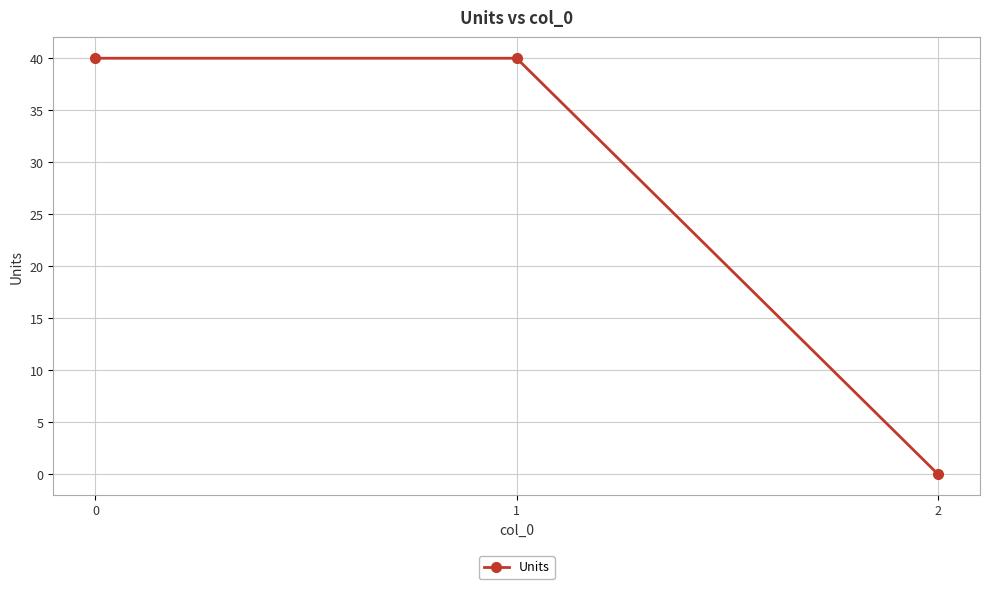

How many values are below 40?

1